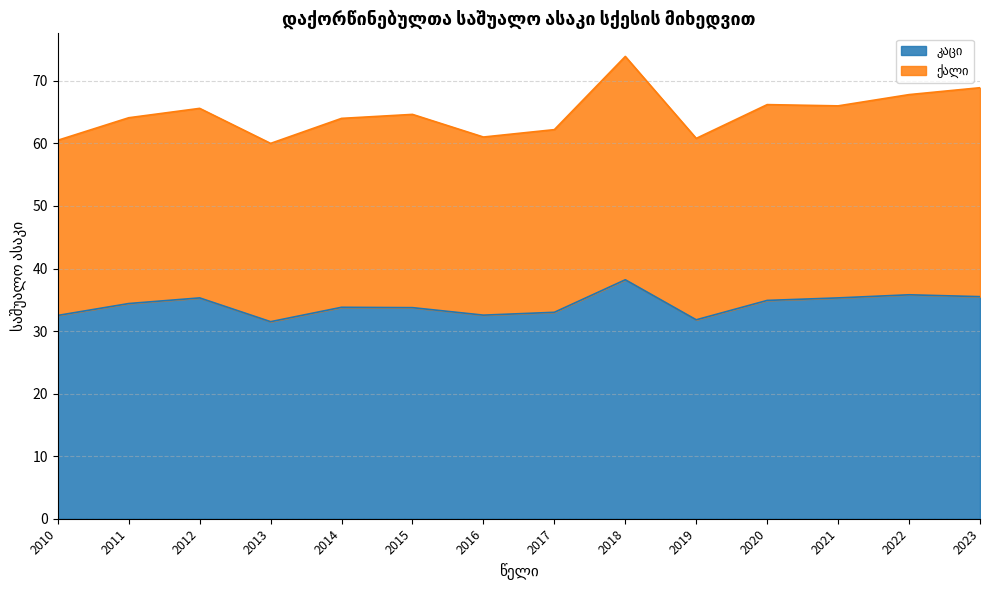

Reading left to right, extract all data points from this chart.

2010=32.5	2011=34.4	2012=35.3	2013=31.5	2014=33.8	2015=33.7	2016=32.5	2017=33.0	2018=38.2	2019=31.8	2020=34.9	2021=35.3	2022=35.8	2023=35.5